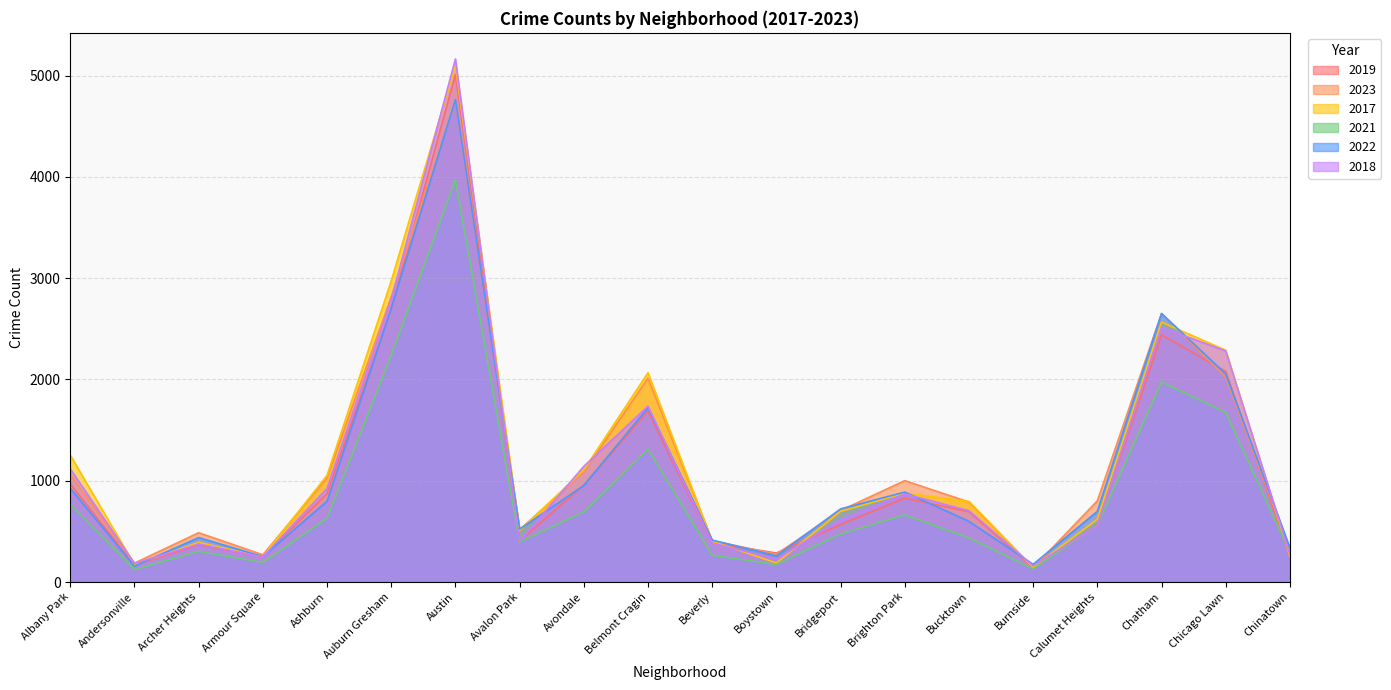

True or false: 2018 has more than 1 interior local peaks.

True